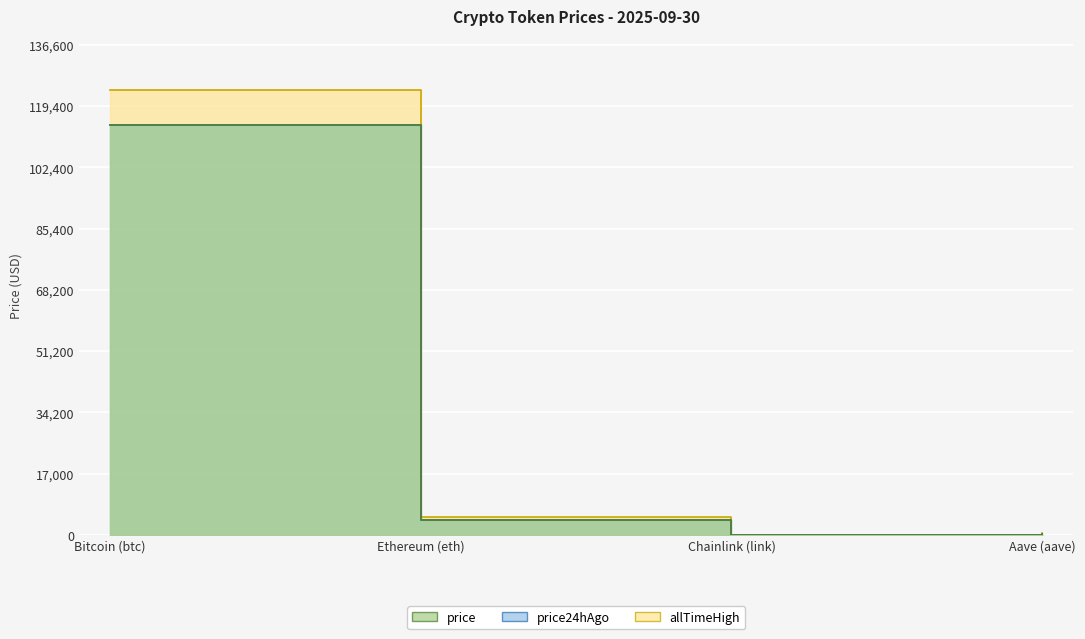

Read the allTimeHigh value at Bitcoin (btc).

124128.0